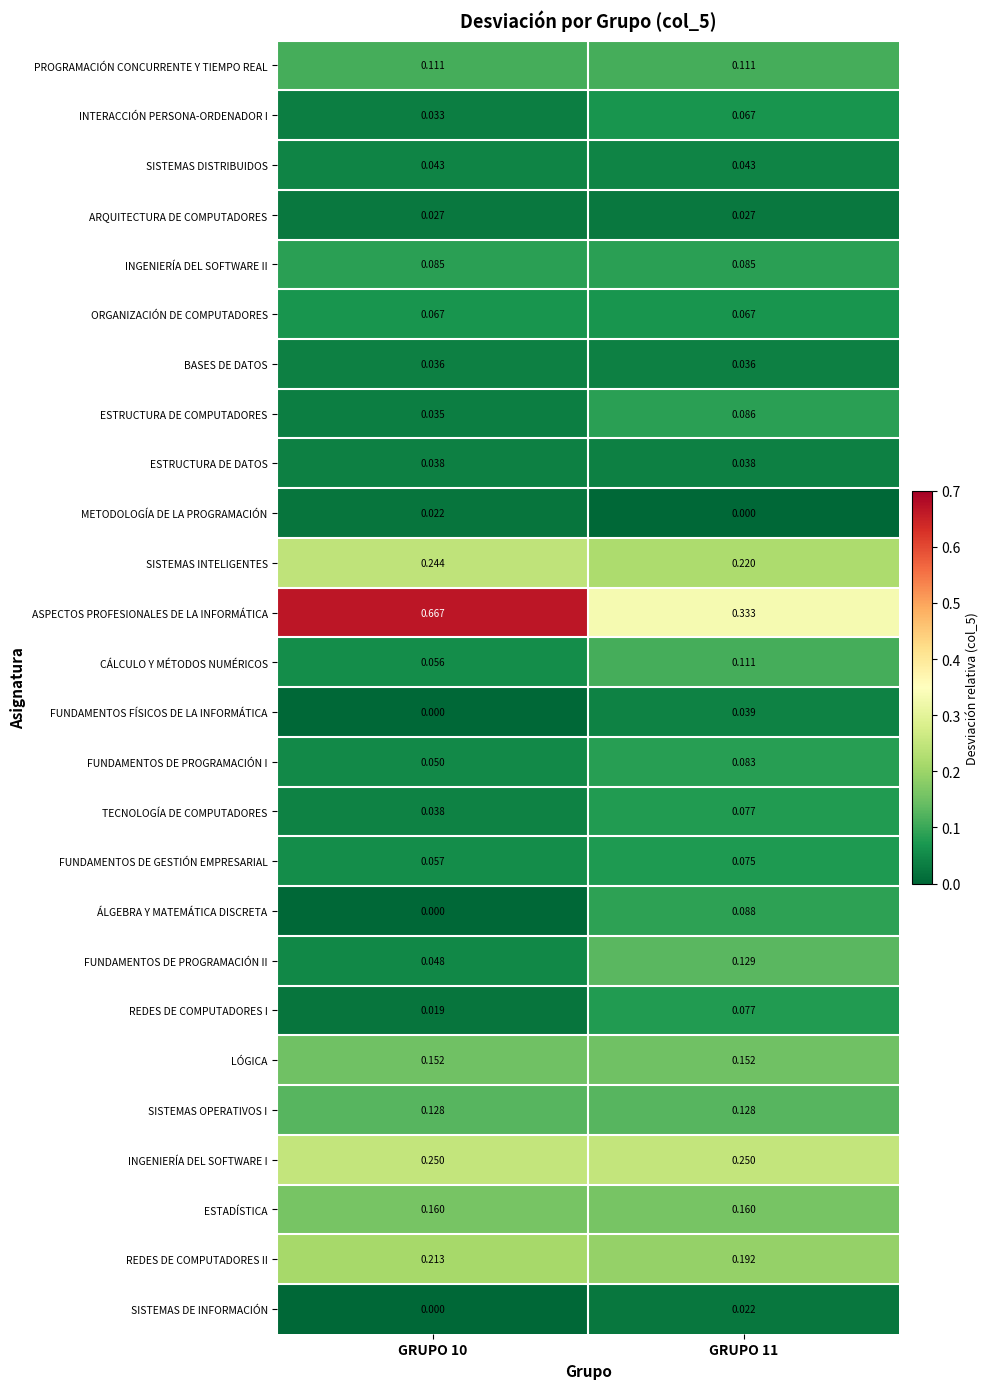

Which series has the widest spread of values?

ASPECTOS PROFESIONALES DE LA INFORMÁTICA